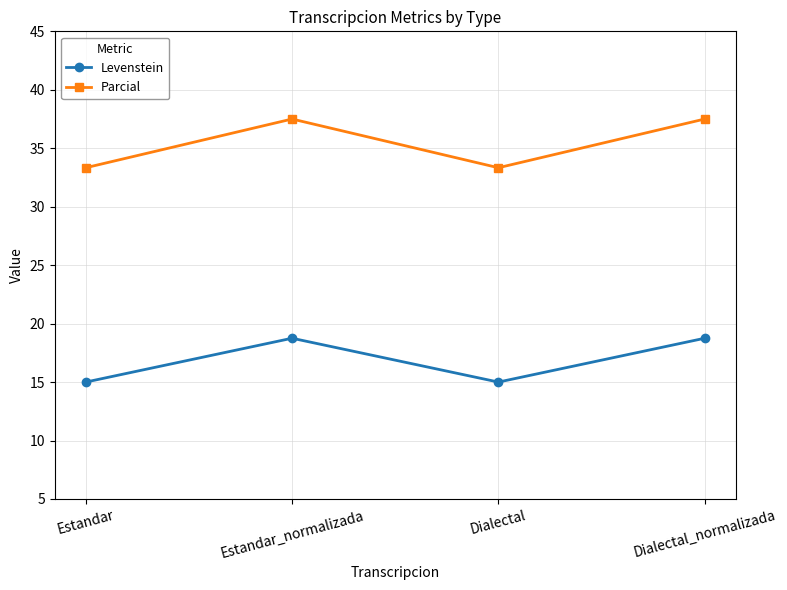

Read the Levenstein value at Estandar.

15.0